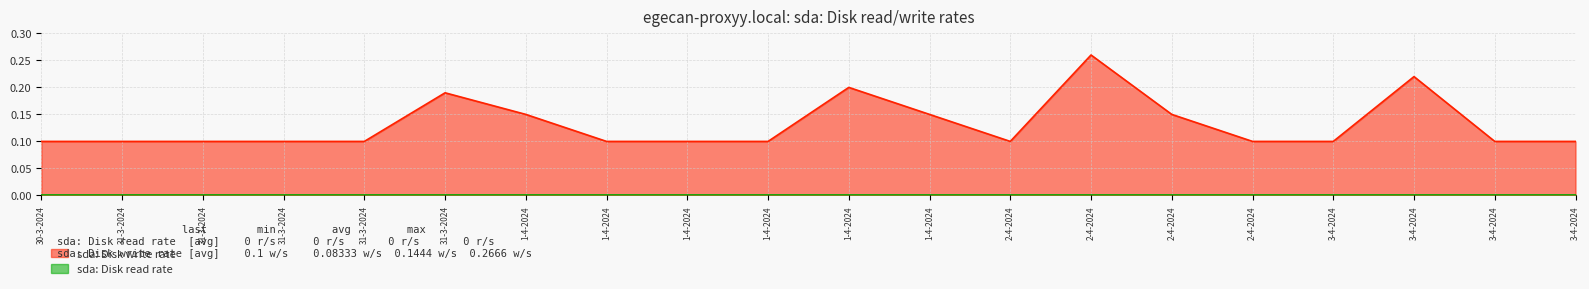

What is the smallest value displayed?

0.0